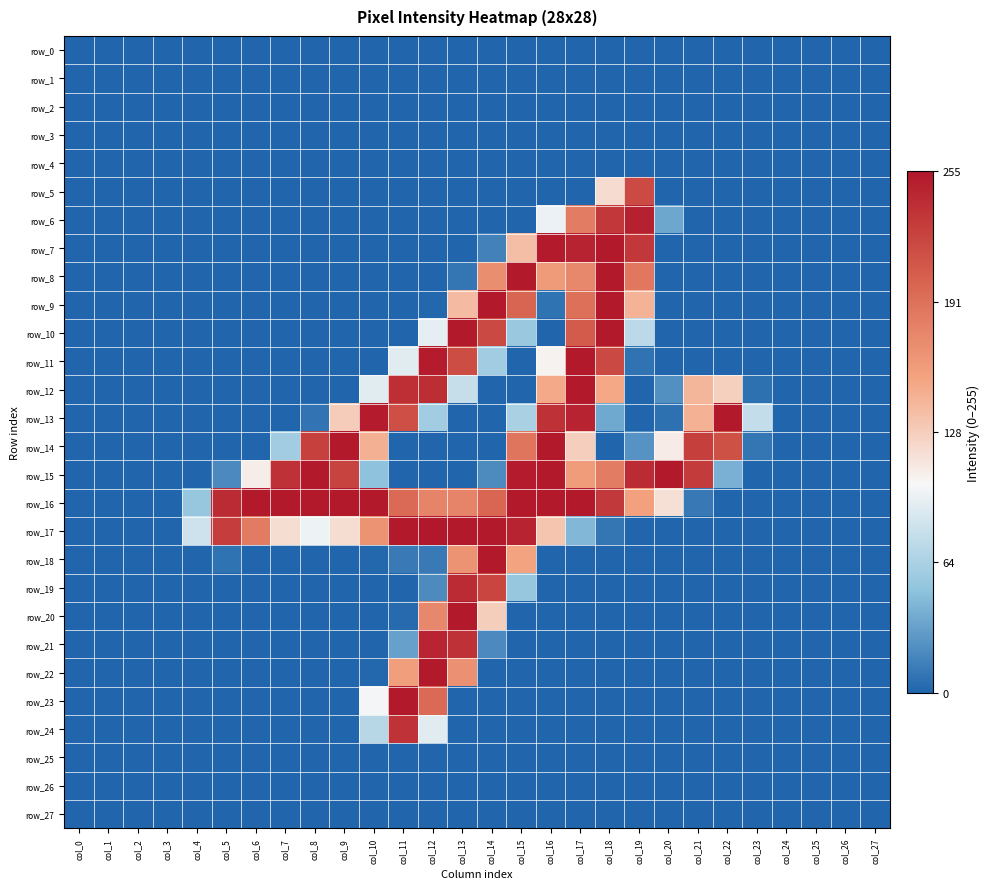

How many categories are shown in the chart?

28